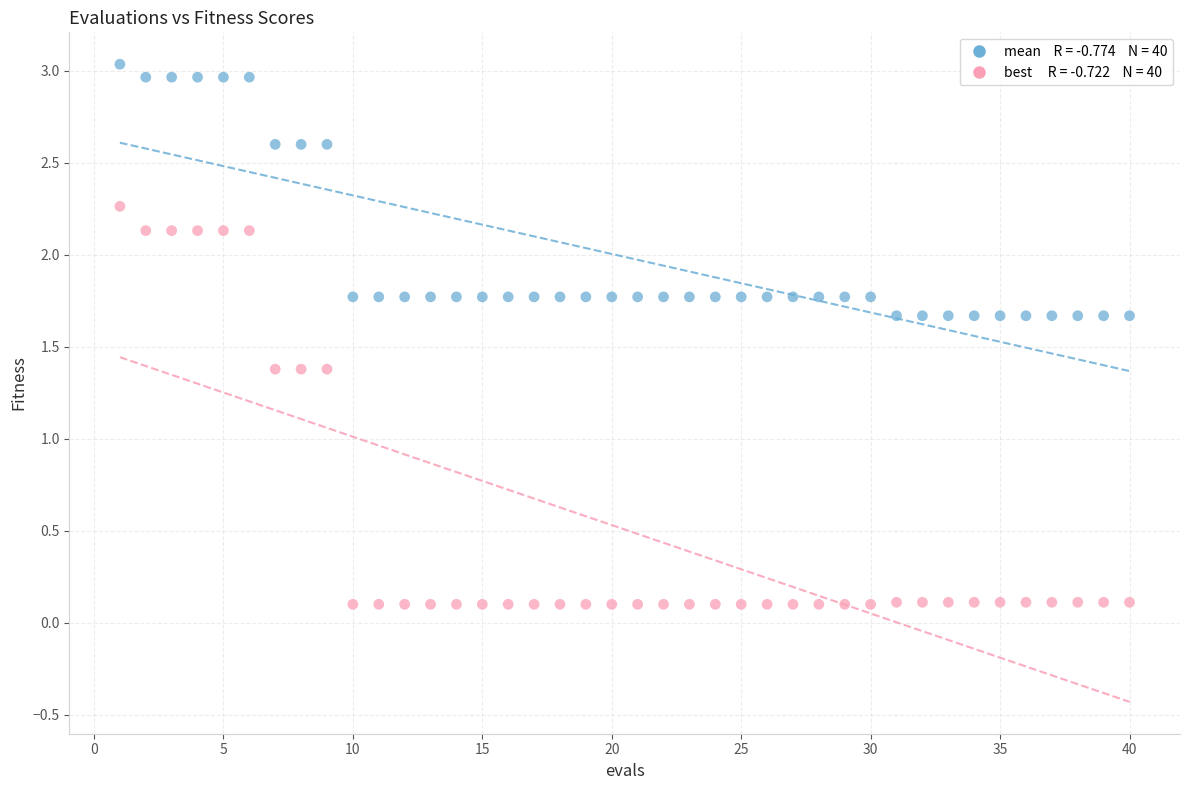

Across all data points, what is the range of X values (max minus min)?

39.0